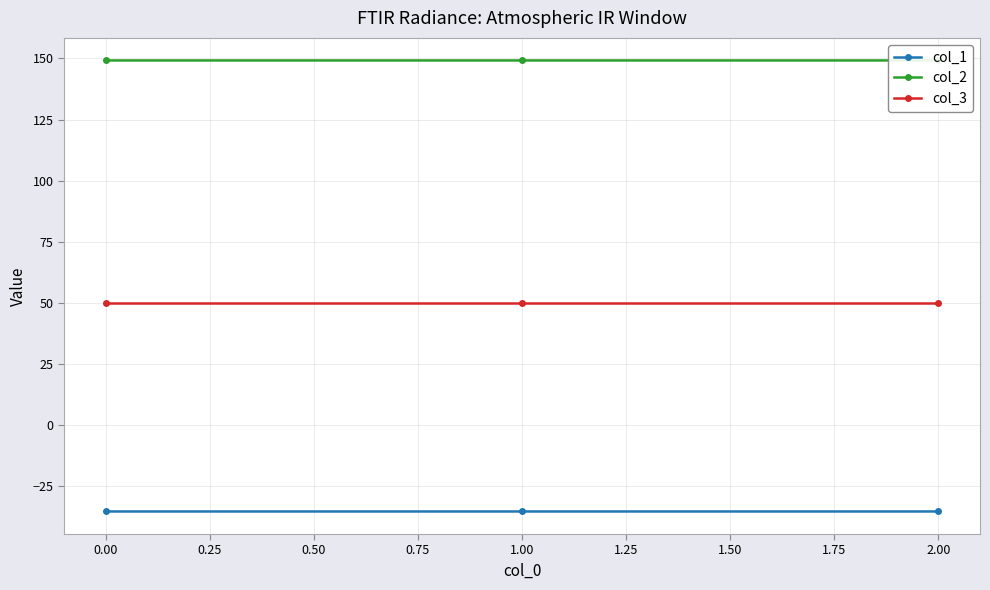

Is the value of col_3 at 2.00 greater than the value of col_1 at 0.00?

Yes